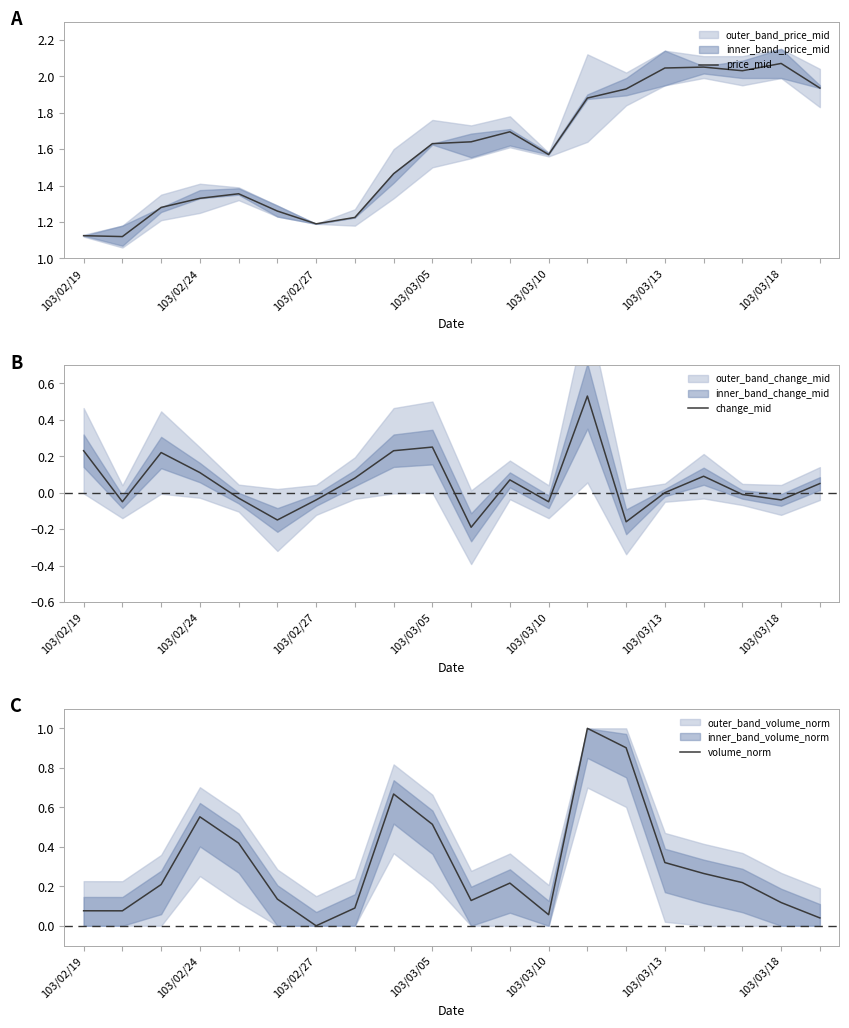

True or false: price_mid and change_mid cross at least once.

False